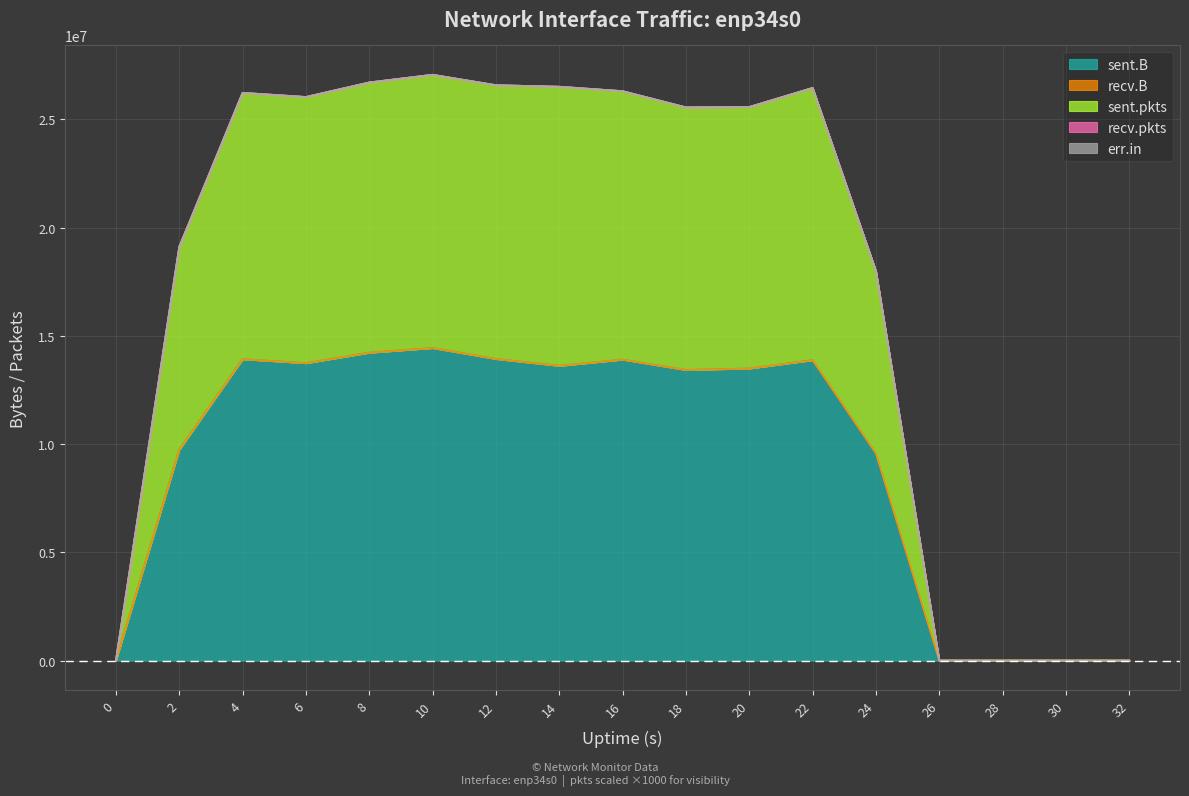

Does the chart display data point markers on the line(s)?

No